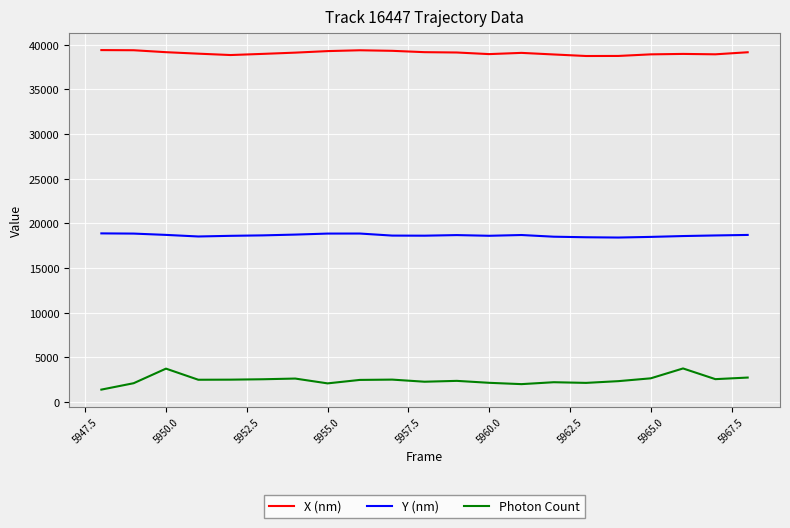

Which series has the largest total across all categories?

X (nm)